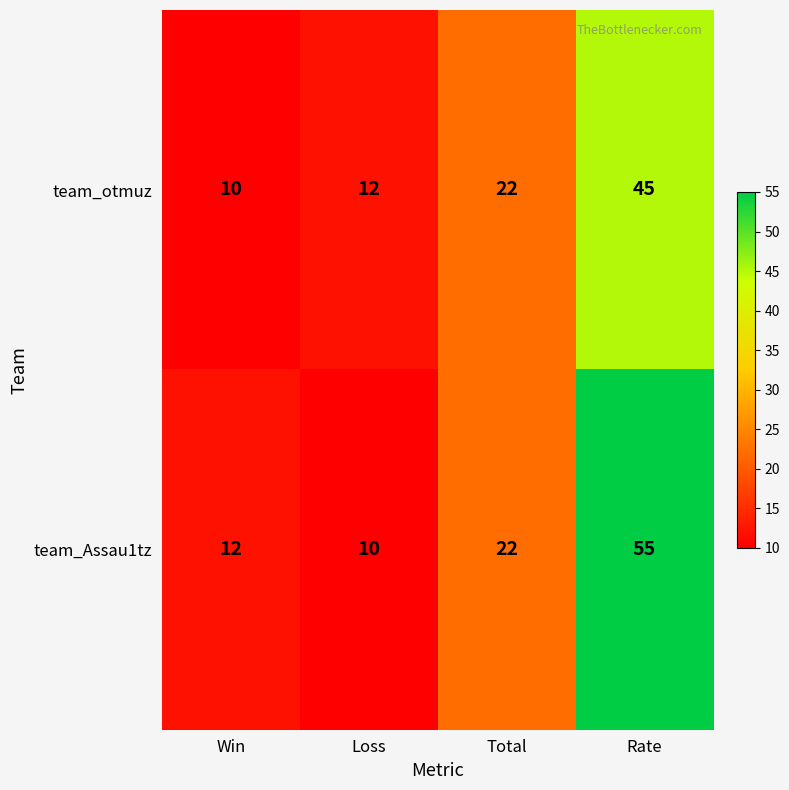

Between Win and Rate, which series saw the biggest shift?

team_Assau1tz